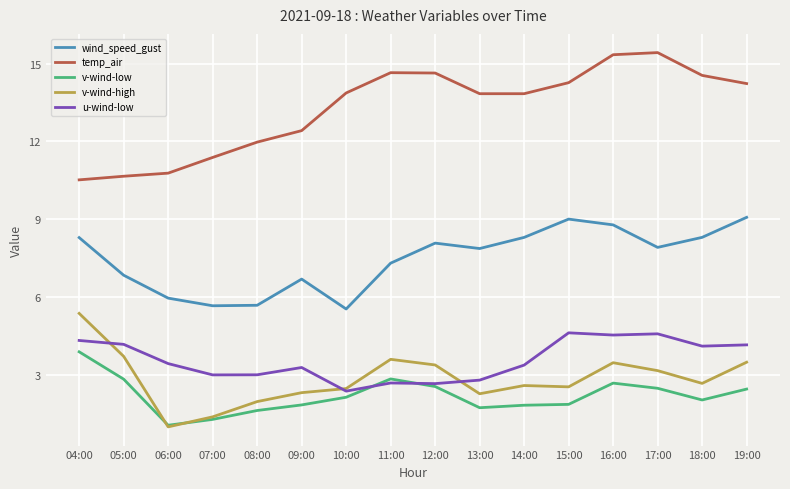

Rank the series by their maximum value, from highest to lowest.

temp_air, wind_speed_gust, v-wind-high, u-wind-low, v-wind-low